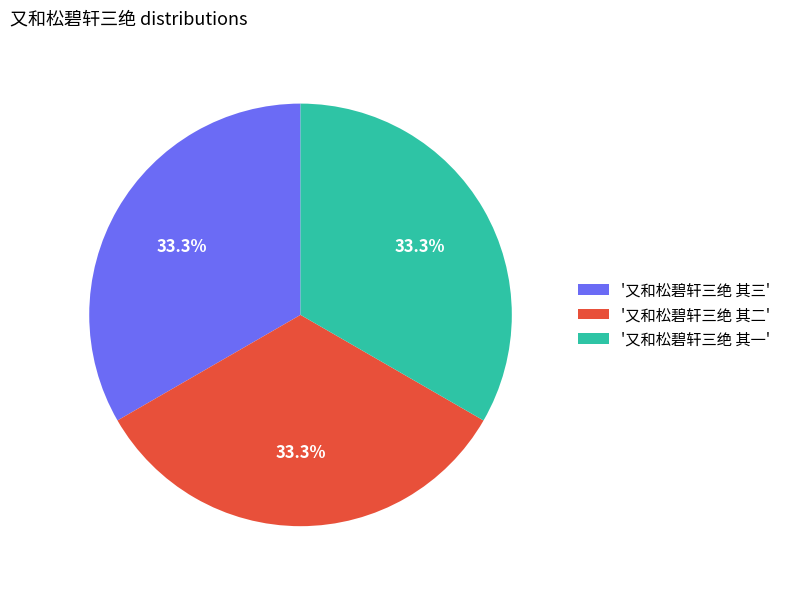

Is there a majority slice in this chart?

No